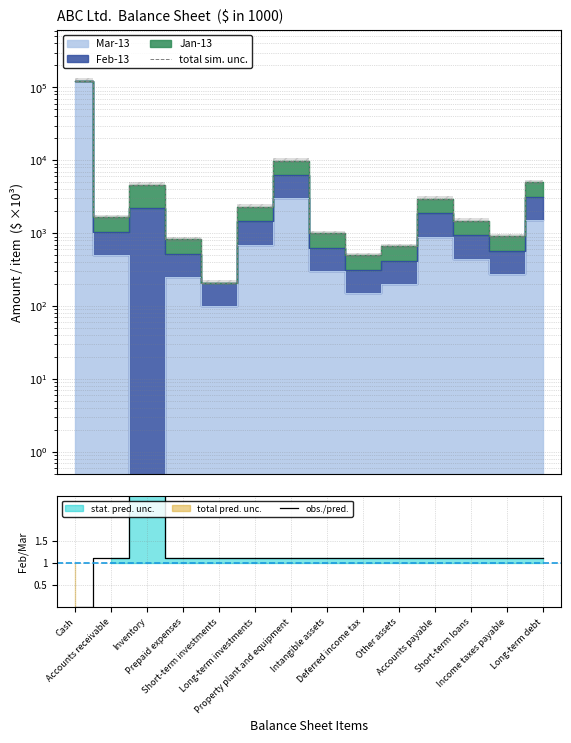

How many interior local peaks does the total sim. unc. series have?

3